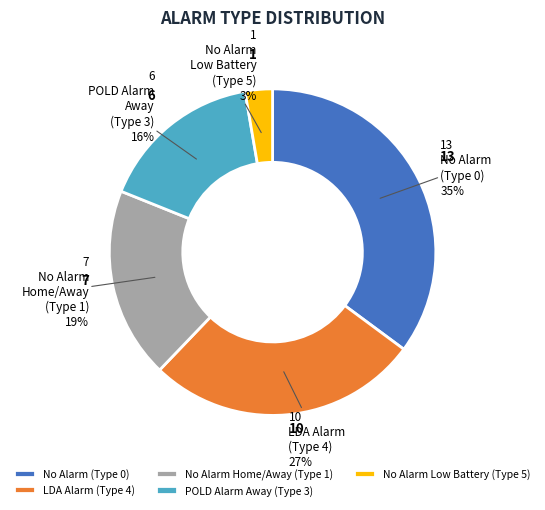

Which category has the biggest portion of the pie?

No Alarm (Type 0)